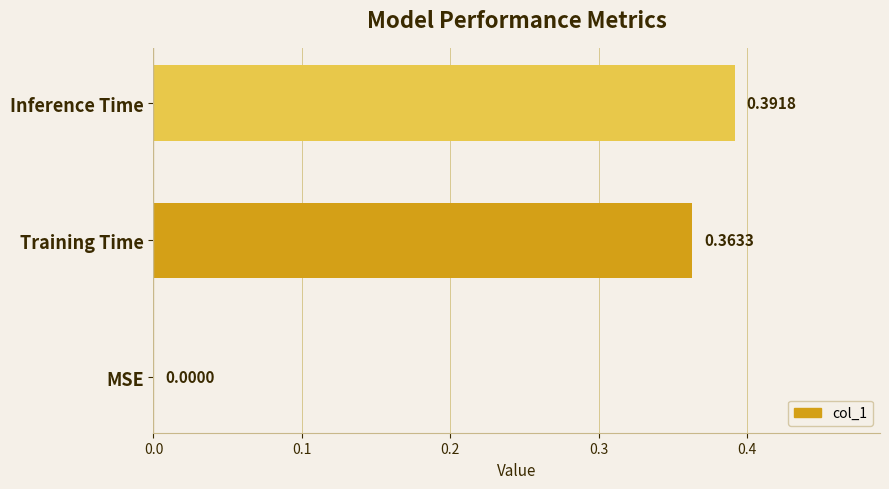

Which category has the highest value across all series?

Inference Time